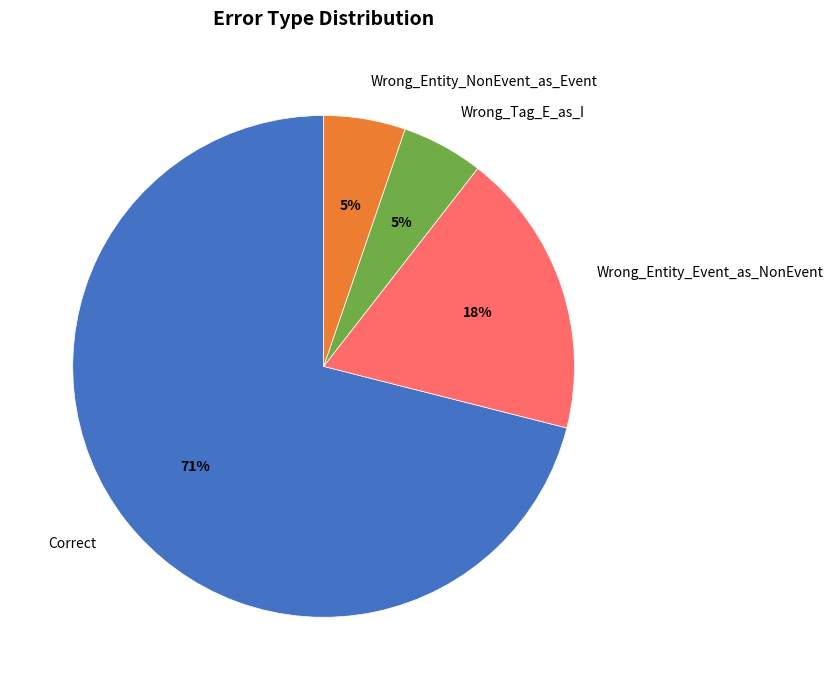

Is the sum of Wrong_Entity_Event_as_NonEvent and Correct greater than half?

Yes